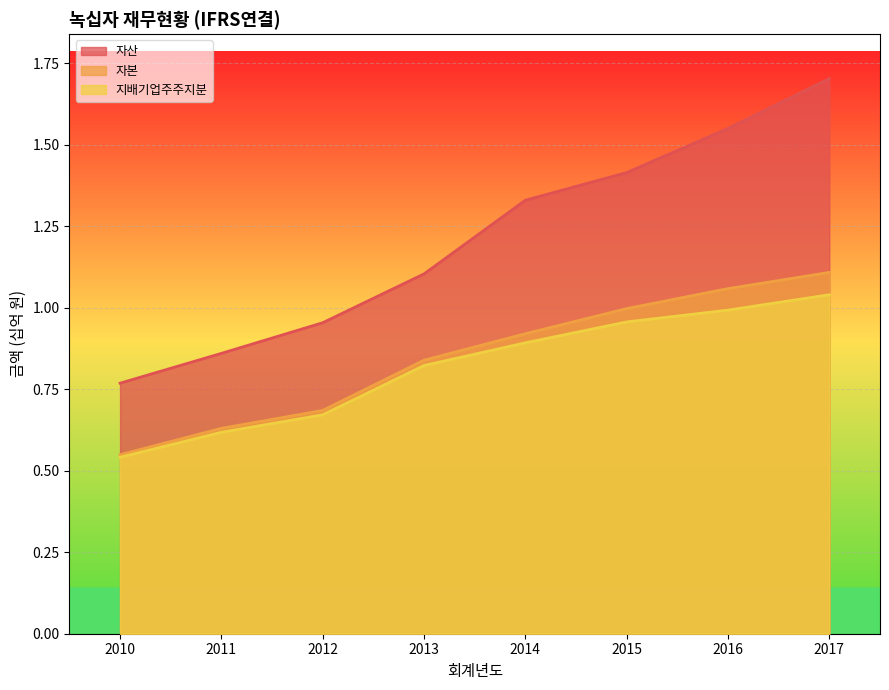

How many series are shown in this chart?

3